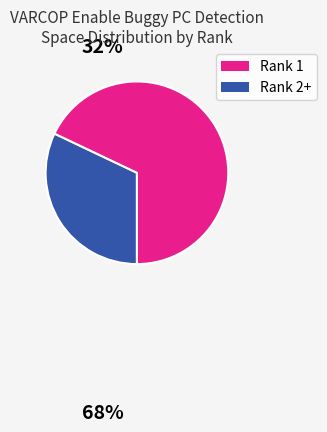

Is there a majority slice in this chart?

Yes